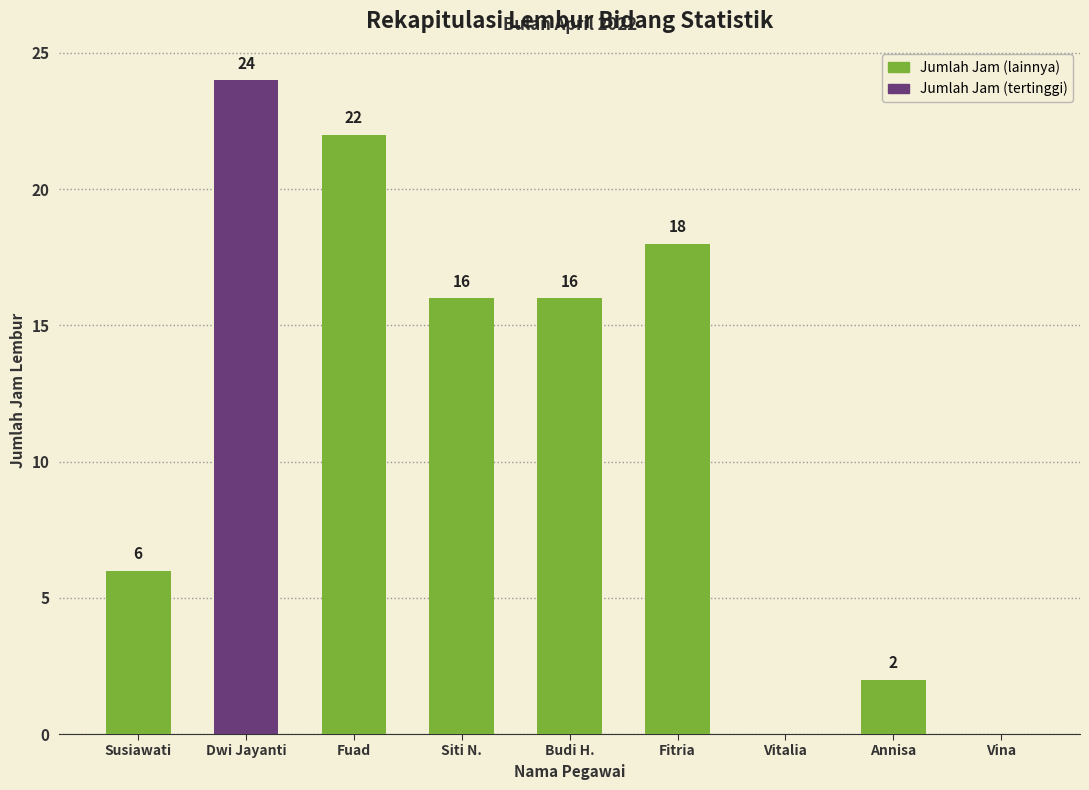

What value does the data have at Siti N., to the nearest 5?

15